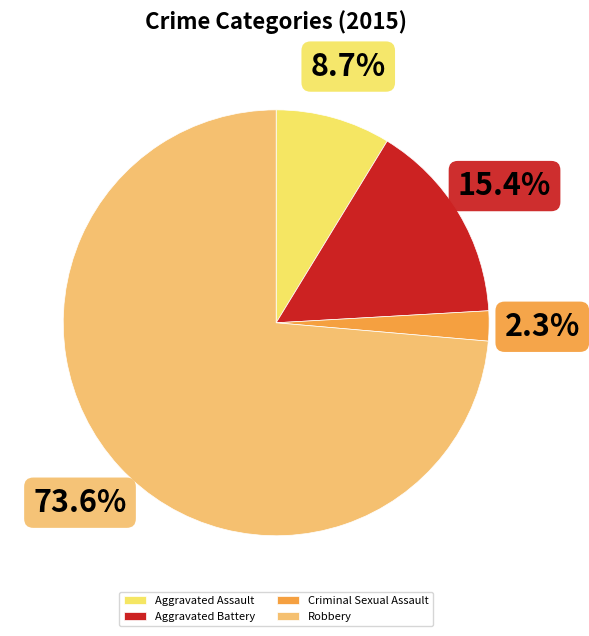

To the nearest percent, what portion does Criminal Sexual Assault represent?

2%